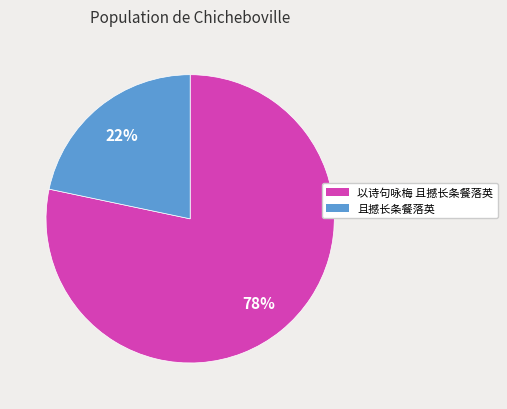

What percentage is the 且撼长条餐落英 slice, to the nearest percent?

22%